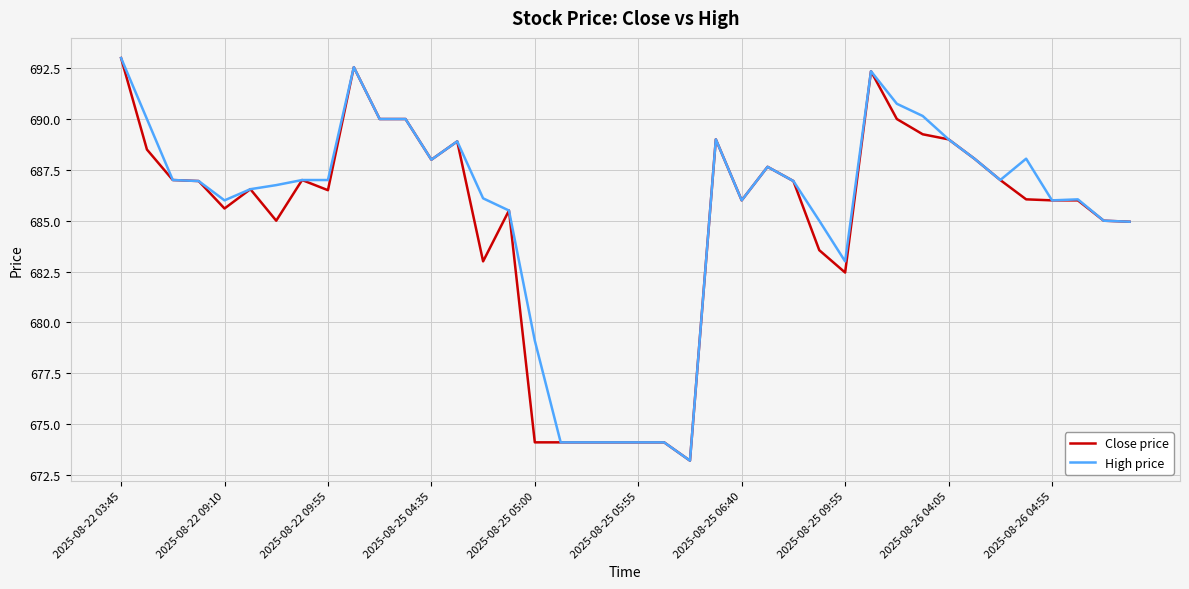

What is the greatest value displayed?

693.0